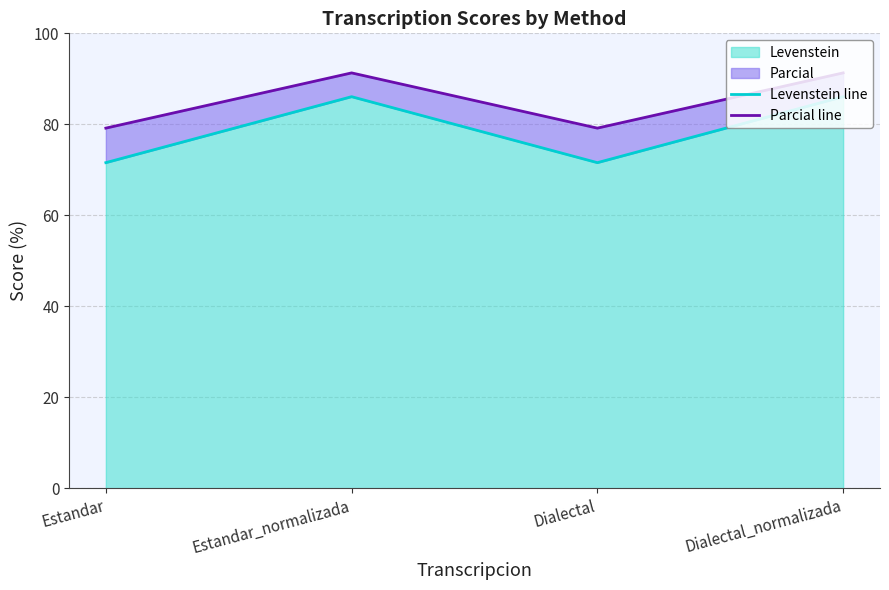

The Parcial line series shows 79.2 at Dialectal. True or false?

True